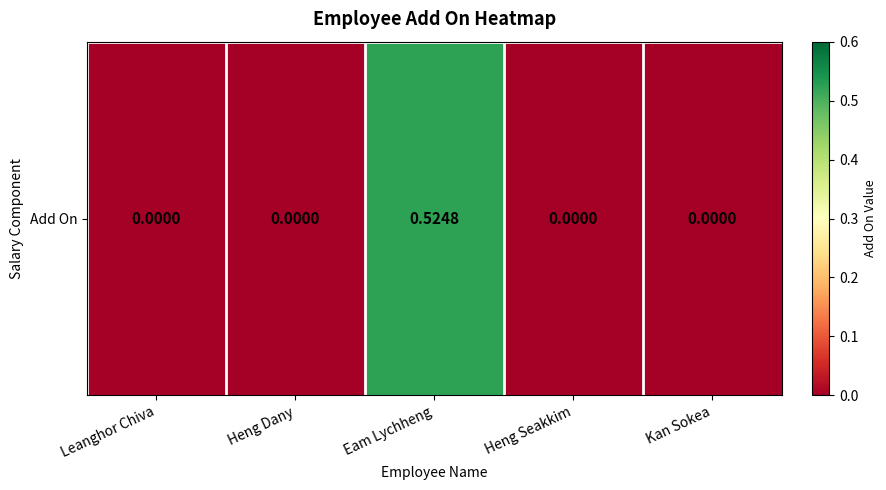

Where is the data nearest to the value 0?

Leanghor Chiva